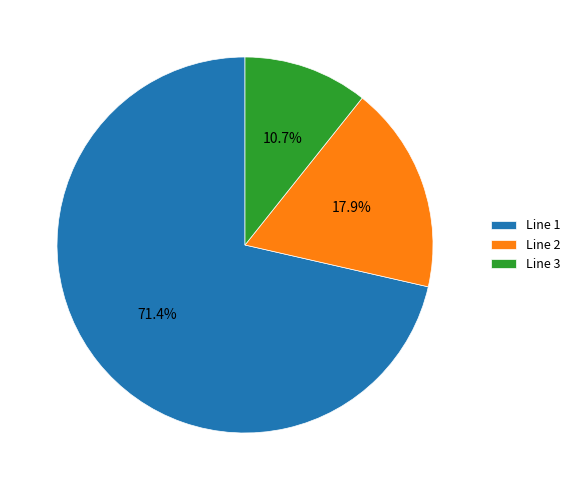

How many slices are in this pie chart?

3